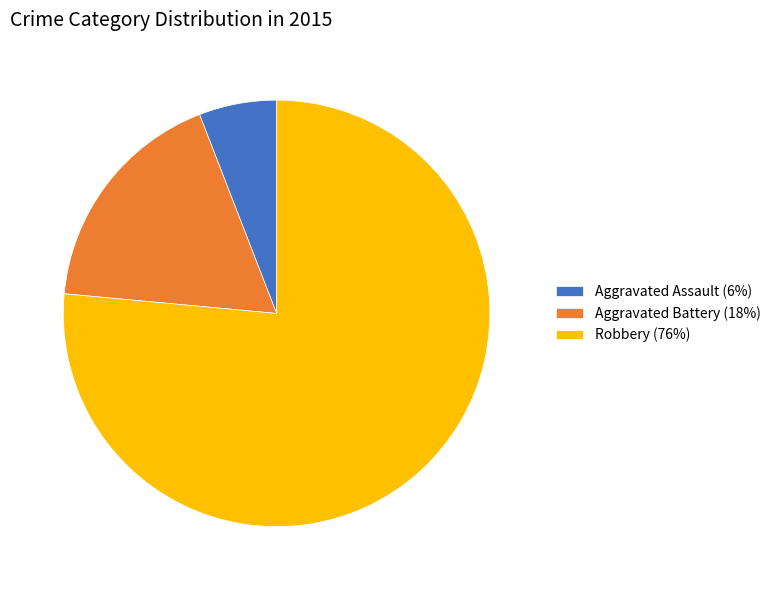

The Aggravated Assault slice represents 6% of the pie. True or false?

True